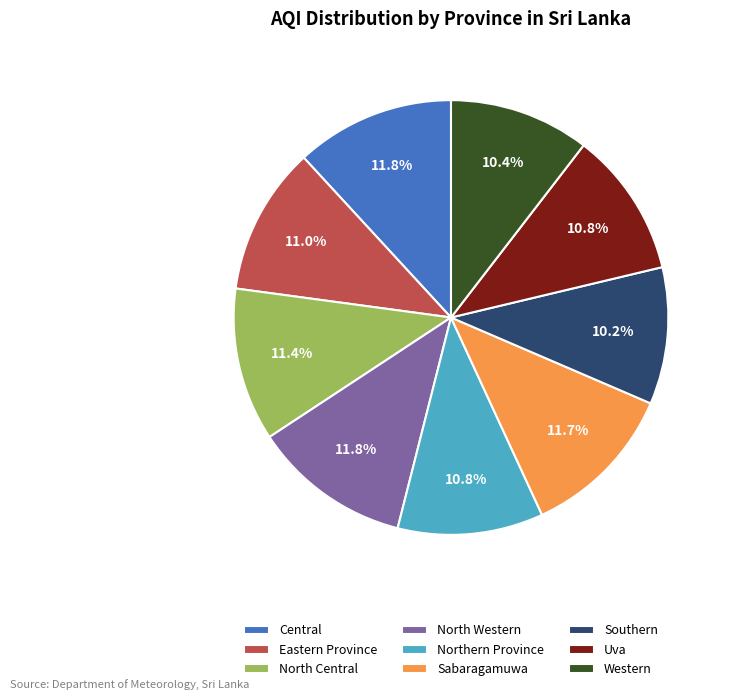

The Western slice represents 10% of the pie. True or false?

True